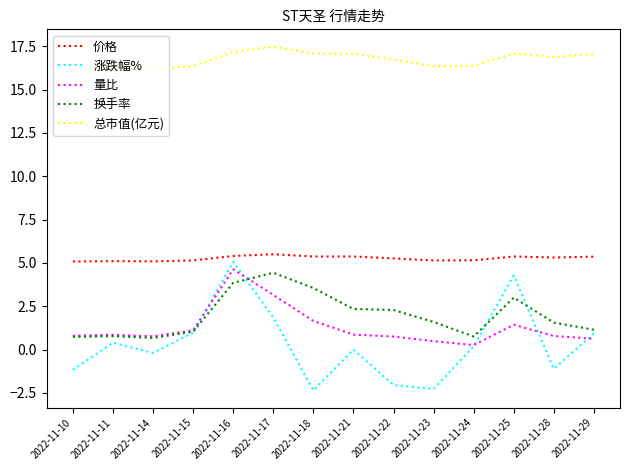

Which category has the highest value in the 换手率 series?

2022-11-17